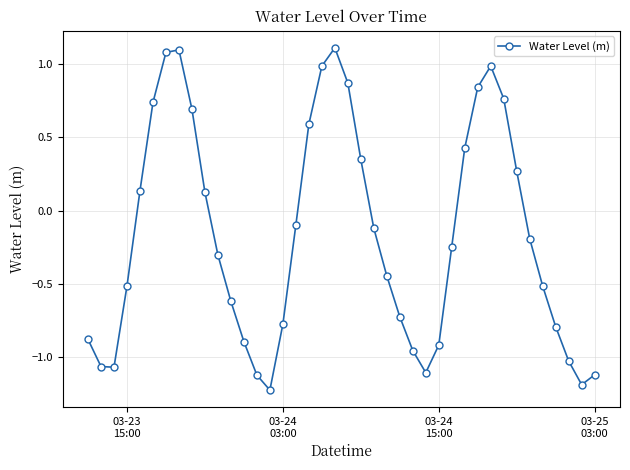

True or false: there are more than 2 points higher than both neighbors.

True